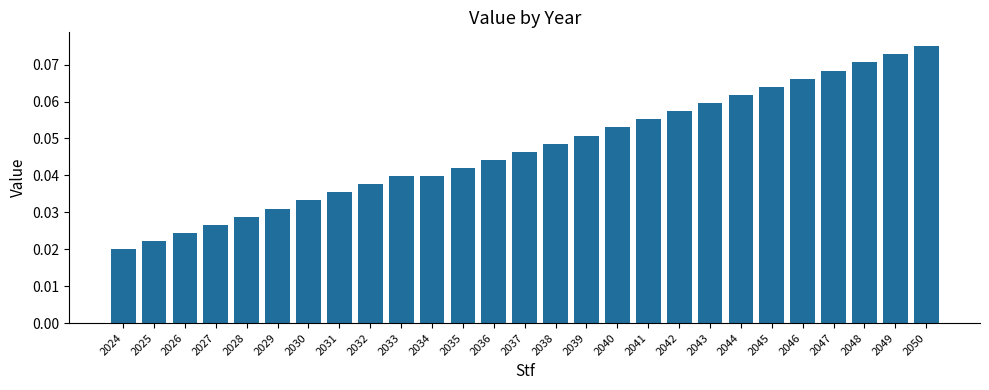

At which category does the chart reach its peak across all series?

2050